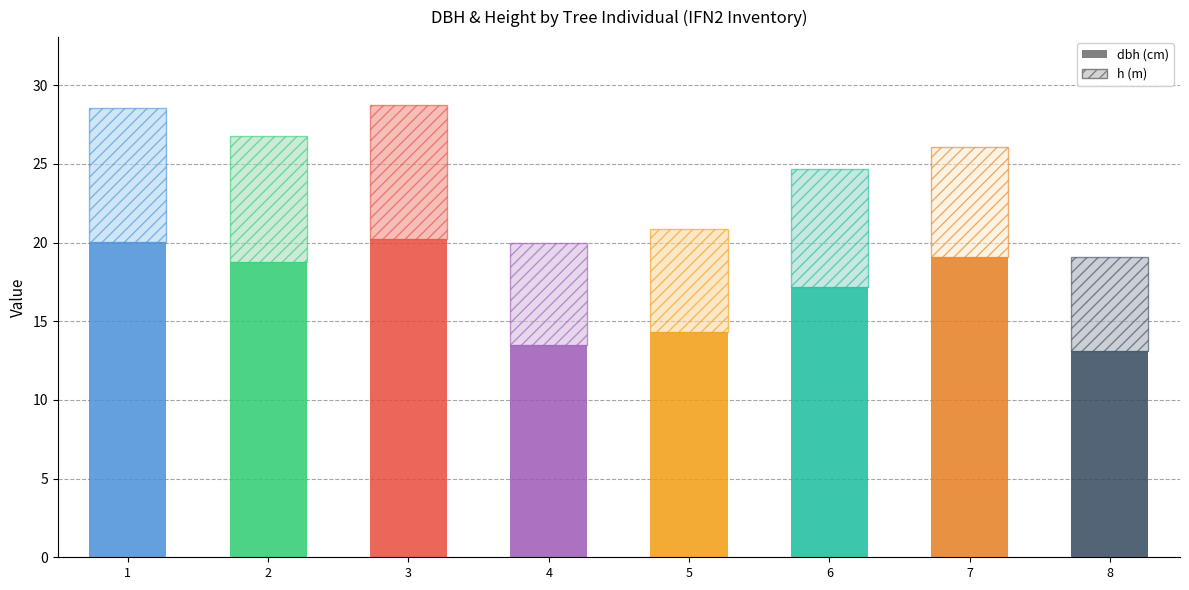

What is the total value across all series at 6?

24.7